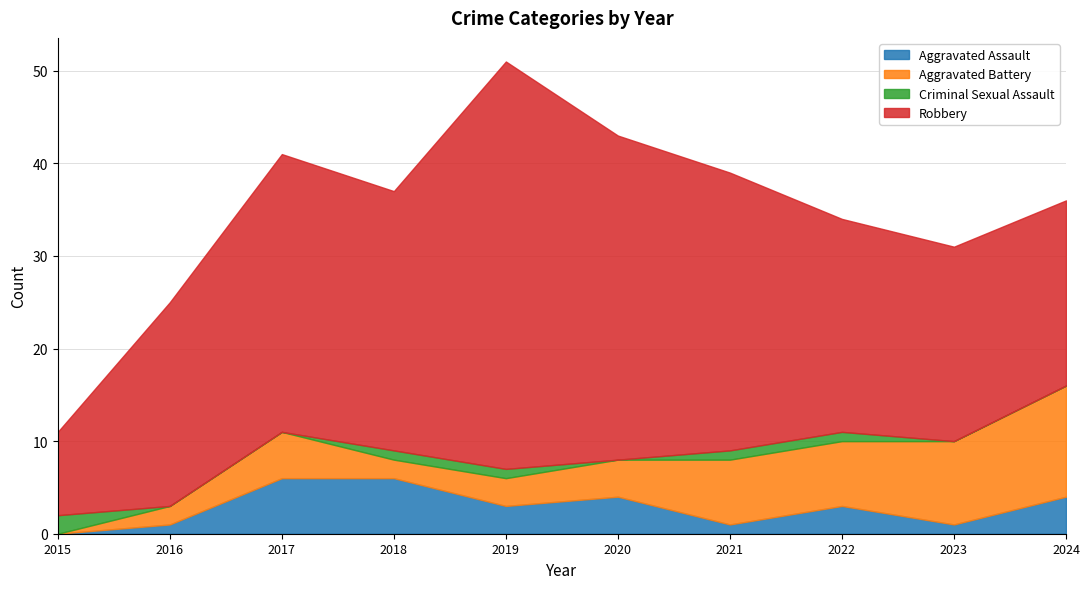

What is the difference between the highest and lowest values at 2020?

35